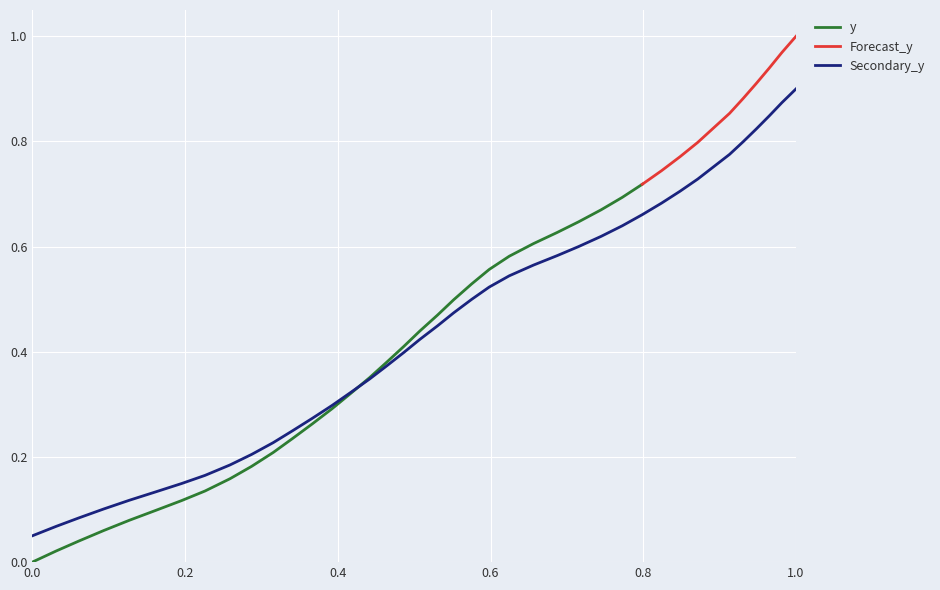

Which category has the highest value in the Secondary_y series?

1.0